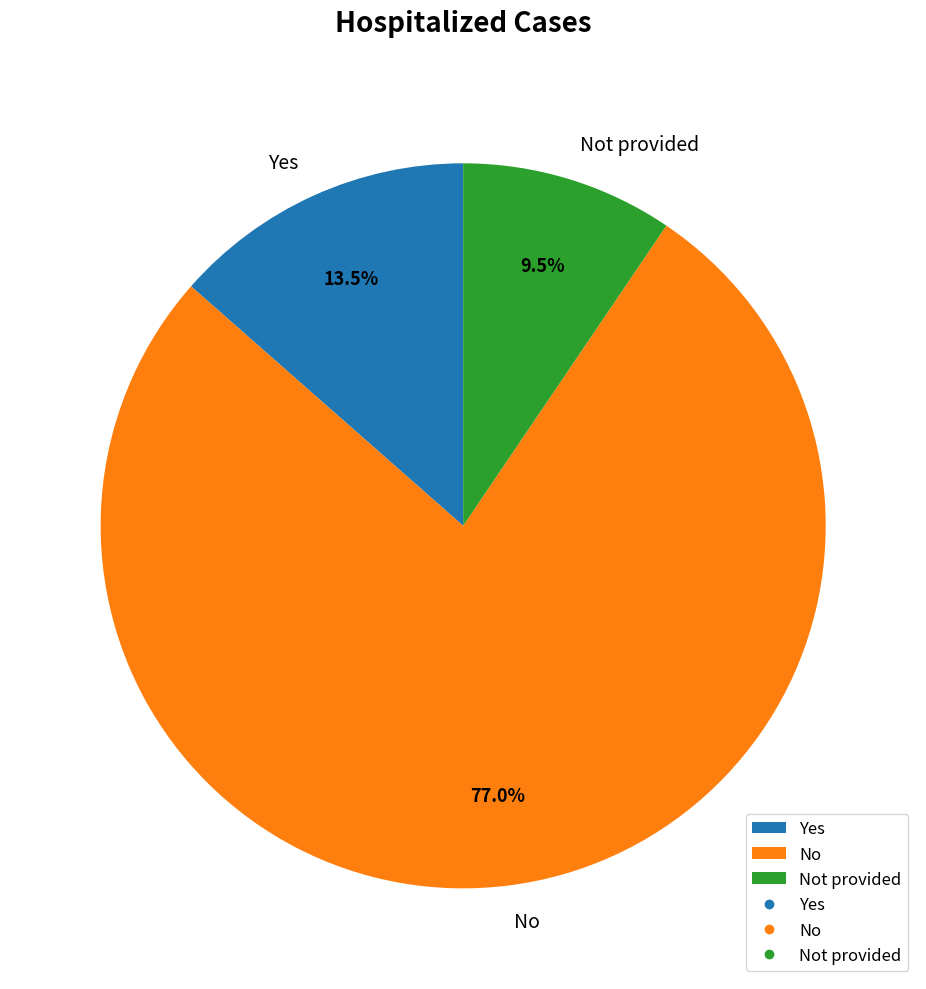

Which slice is the smallest?

Not provided